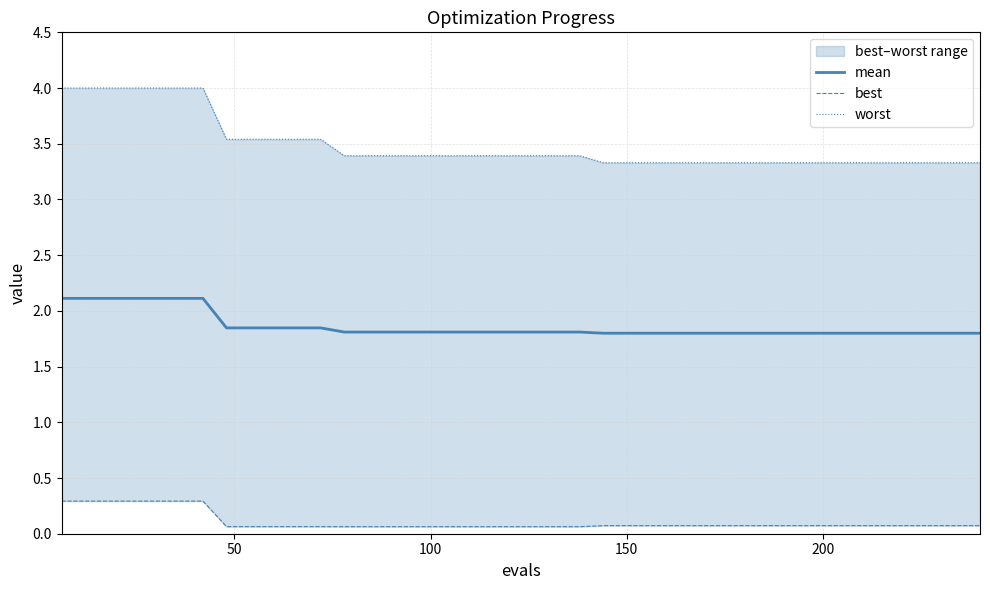

Does the chart have visible grid lines?

Yes